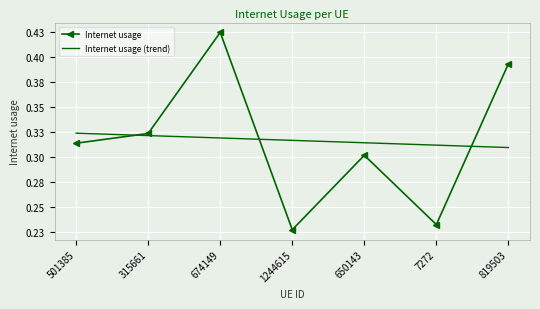

What are all the series names shown in the legend?

Internet usage, Internet usage (trend)